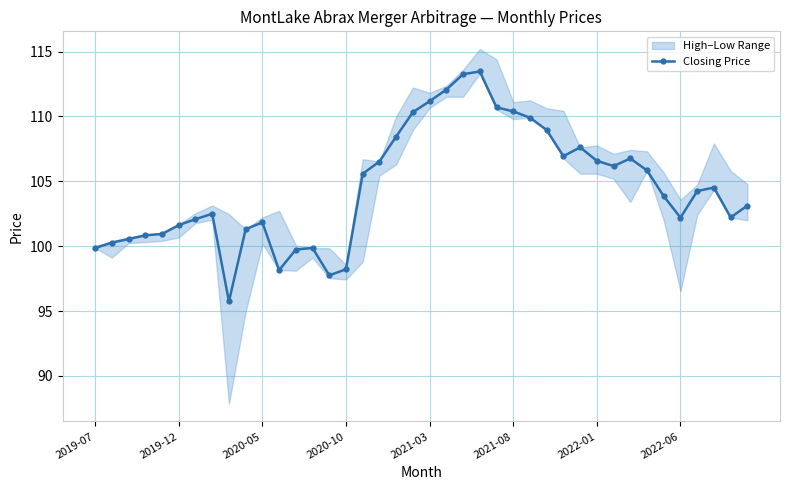

At which label does the data first exceed 104?

16